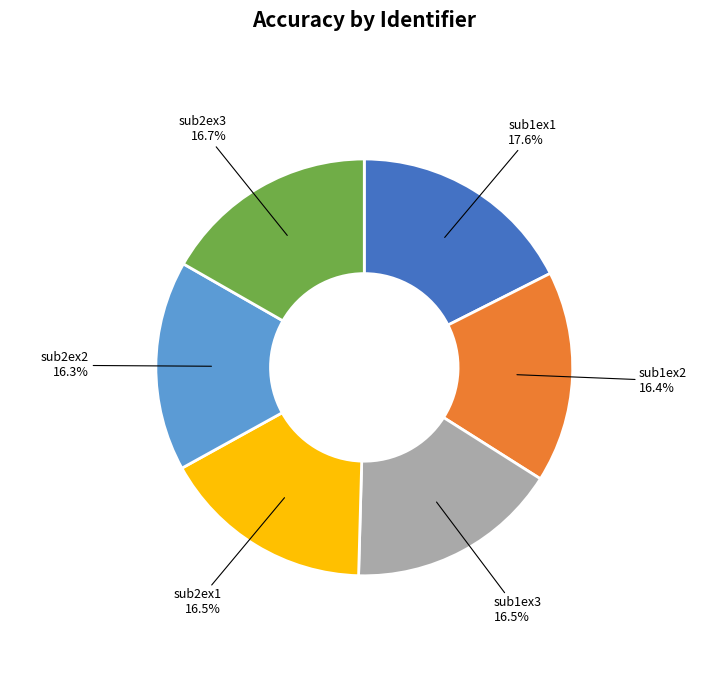

What portion of the pie excludes sub2ex1?

83.5%